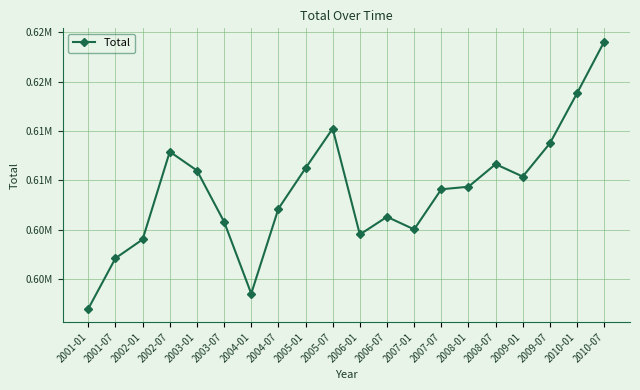

At which category does the chart reach its minimum across all series?

2001-01